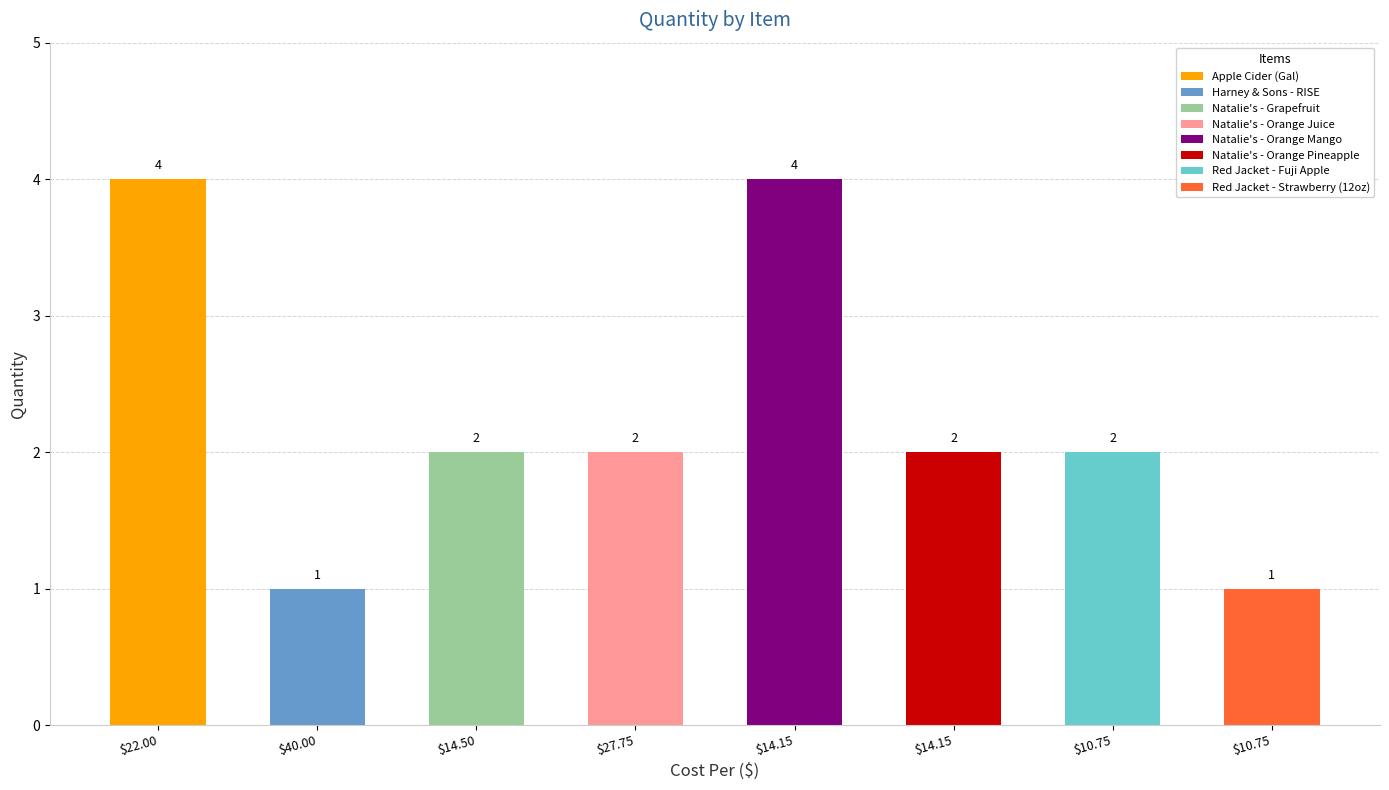

What is the label of the 3rd bar from the left?

$14.50